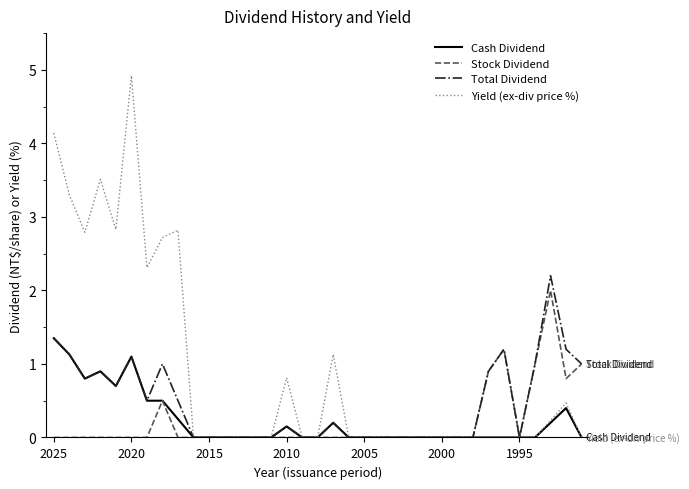

Does the chart display data point markers on the line(s)?

No